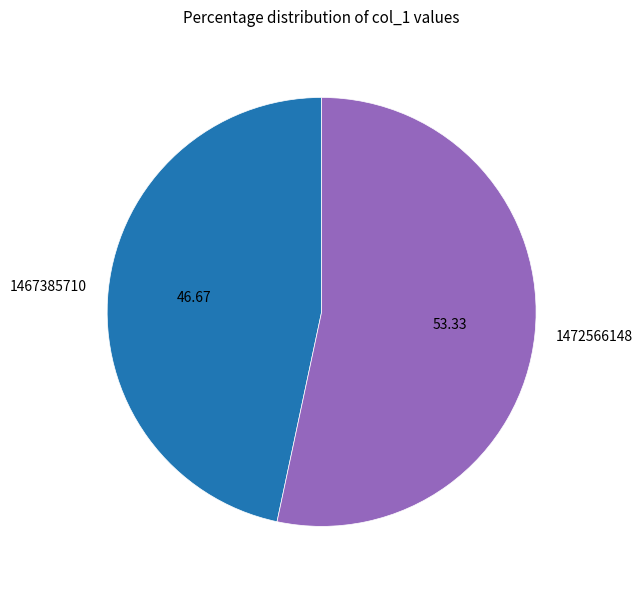

Count the number of slices in the pie.

2